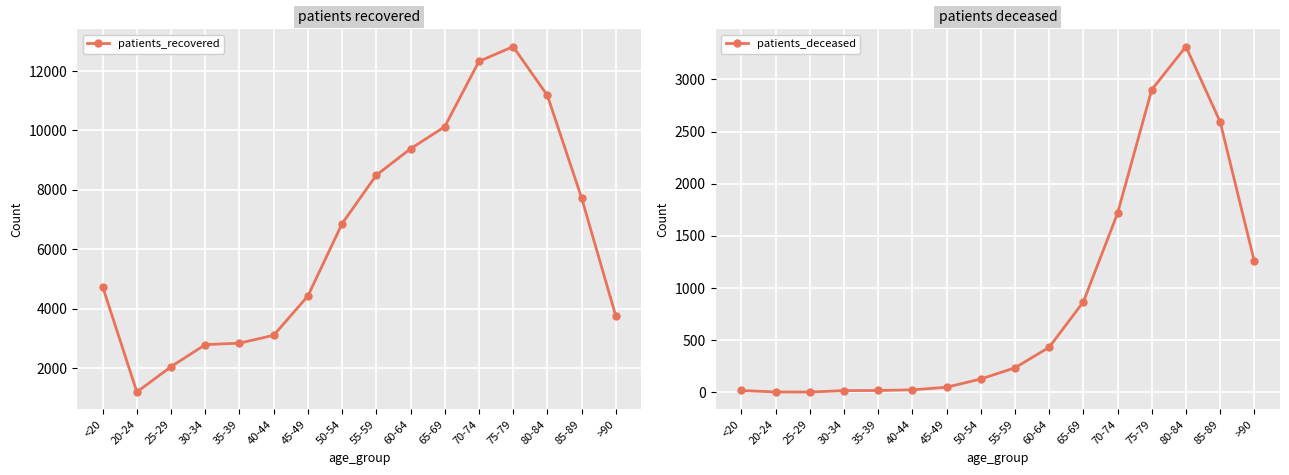

Reading left to right, what are all the values shown in this chart?

patients_recovered: <20=4744	20-24=1204	25-29=2060	30-34=2799	35-39=2849	40-44=3113	45-49=4435	50-54=6867	55-59=8498	60-64=9385	65-69=10127	70-74=12323	75-79=12821	80-84=11182	85-89=7741	>90=3769
patients_deceased: <20=18	20-24=4	25-29=3	30-34=17	35-39=18	40-44=24	45-49=49	50-54=128	55-59=235	60-64=432	65-69=867	70-74=1716	75-79=2901	80-84=3314	85-89=2593	>90=1255